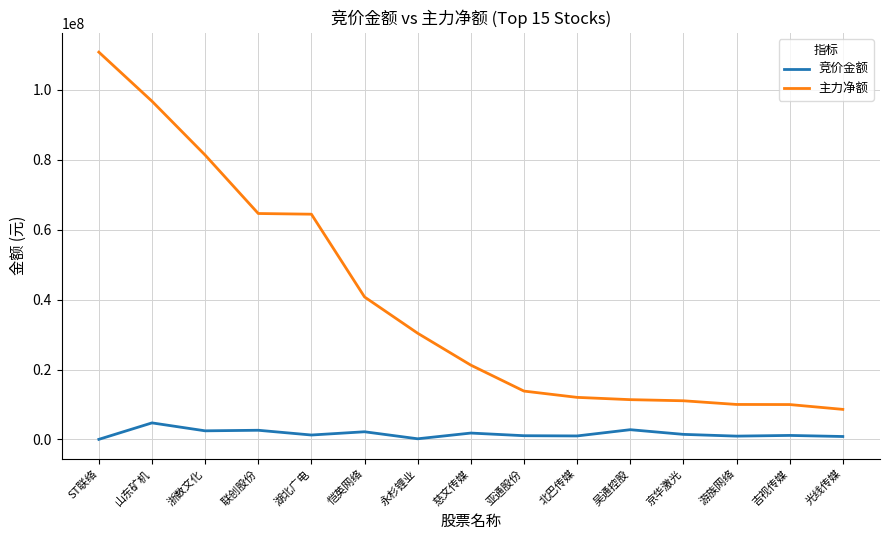

Which series changed the most between 永杉锂业 and 游族网络?

主力净额